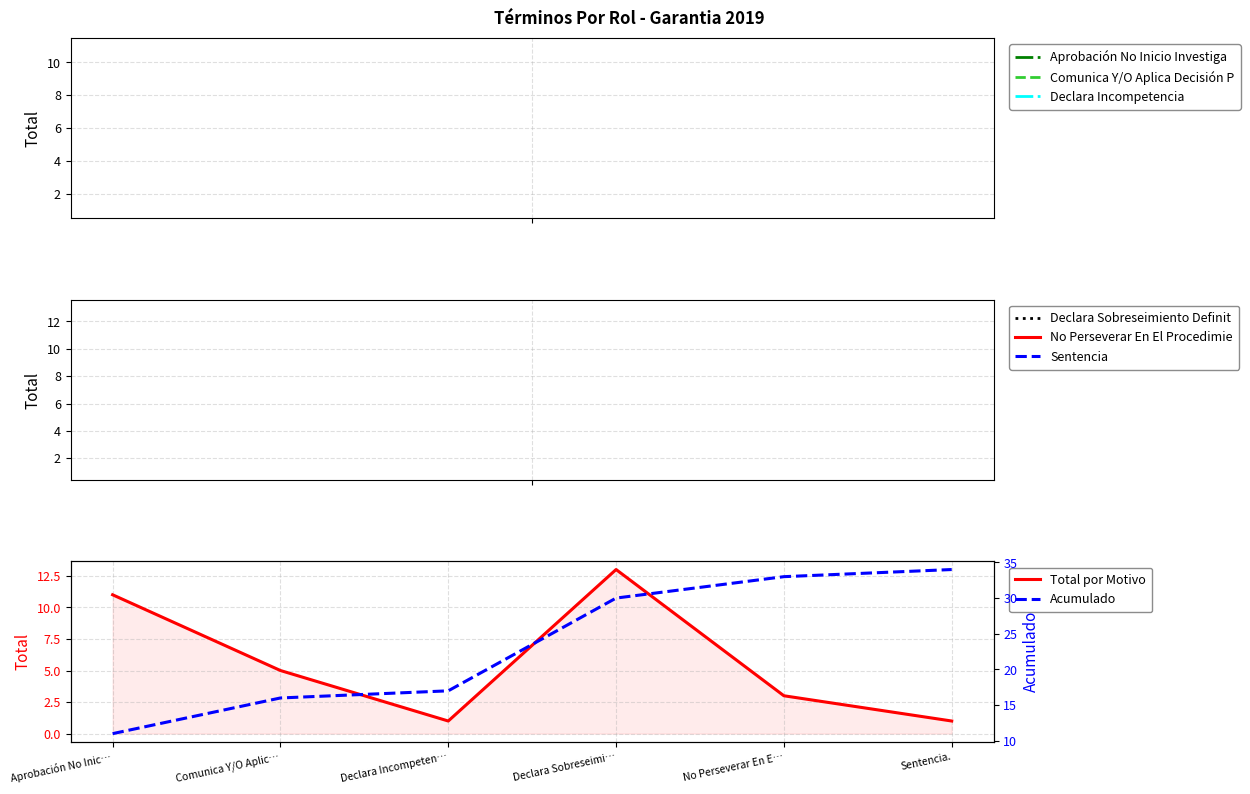

How many values in the Total por Motivo series are below 5?

3